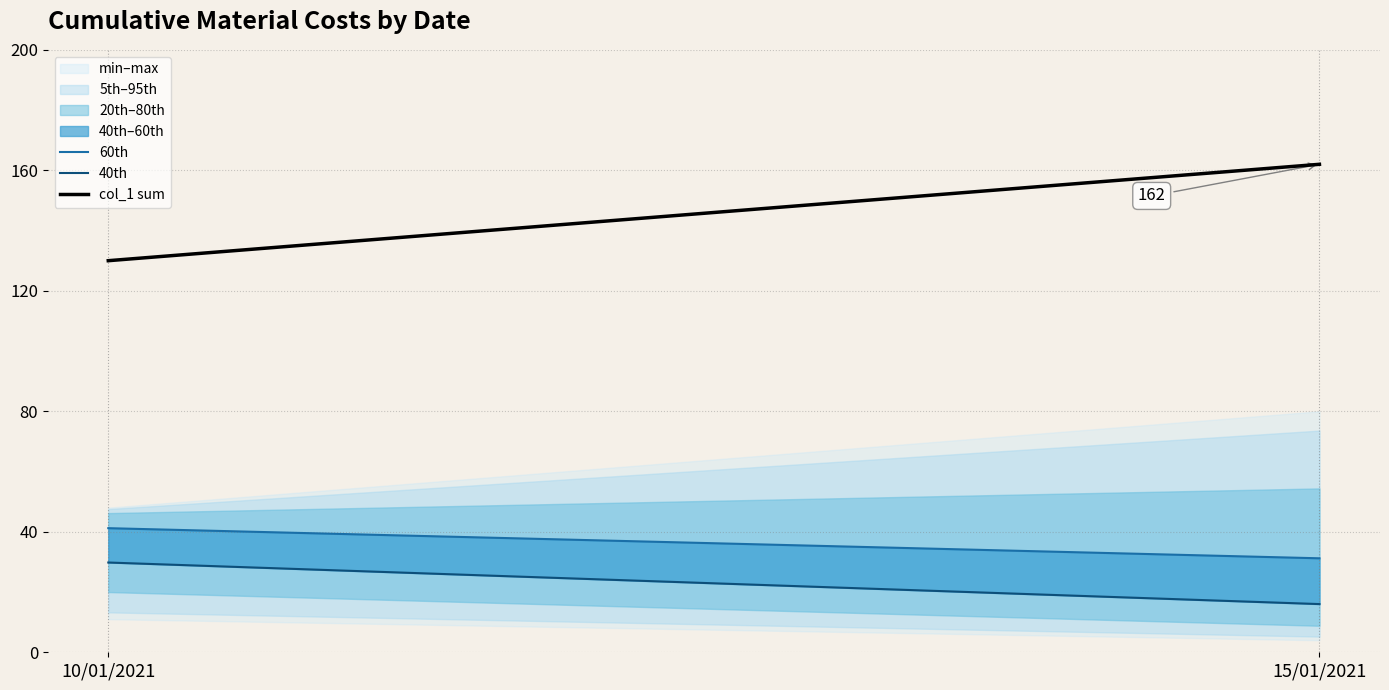

What is the label of the 1st point from the right?

15/01/2021